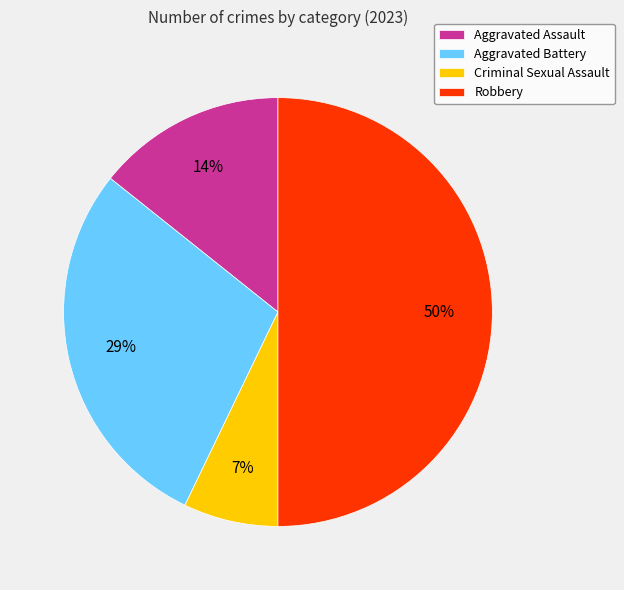

To the nearest percent, what is the average slice percentage?

25%